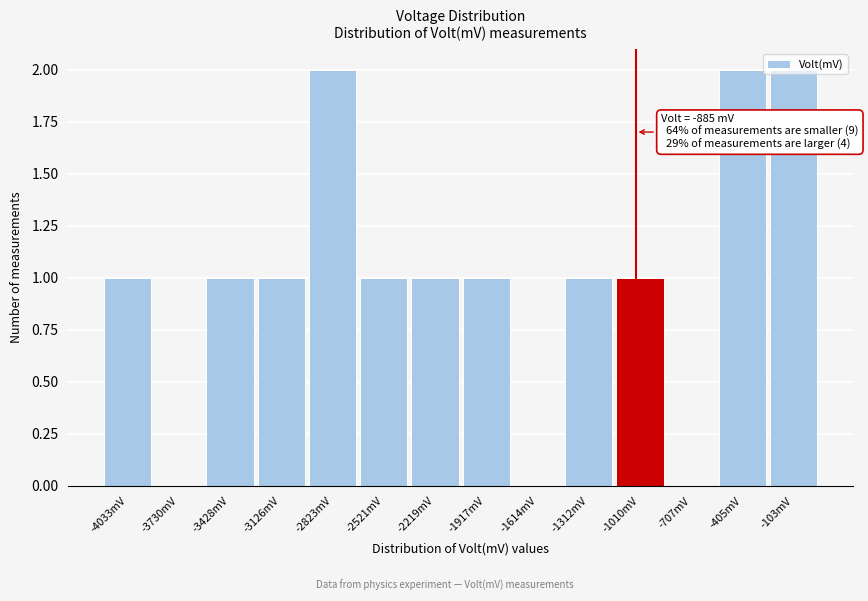

The chart shows a value of 0 at -4033mV. True or false?

False